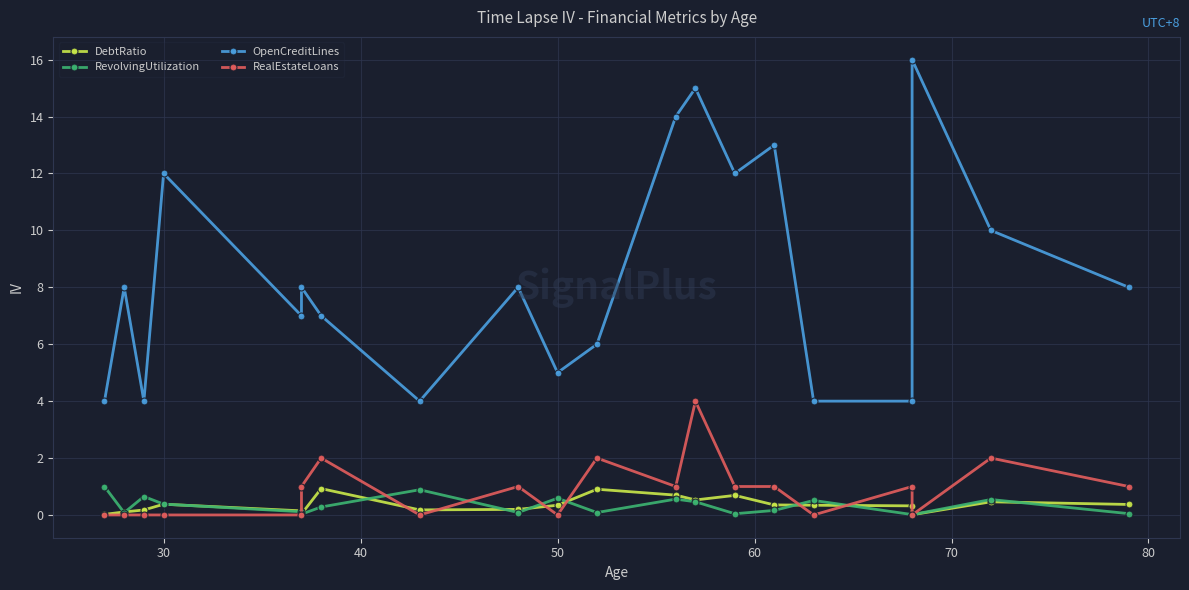

Rank the series at 30 from highest to lowest value.

OpenCreditLines, DebtRatio, RevolvingUtilization, RealEstateLoans